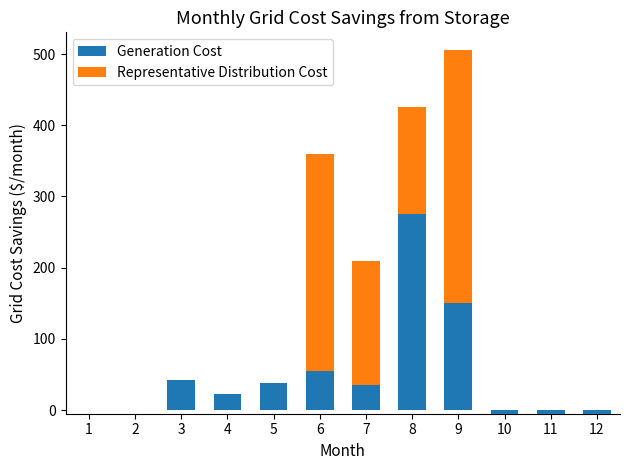

What is the sum of the Generation Cost values at 6 and 10?

50